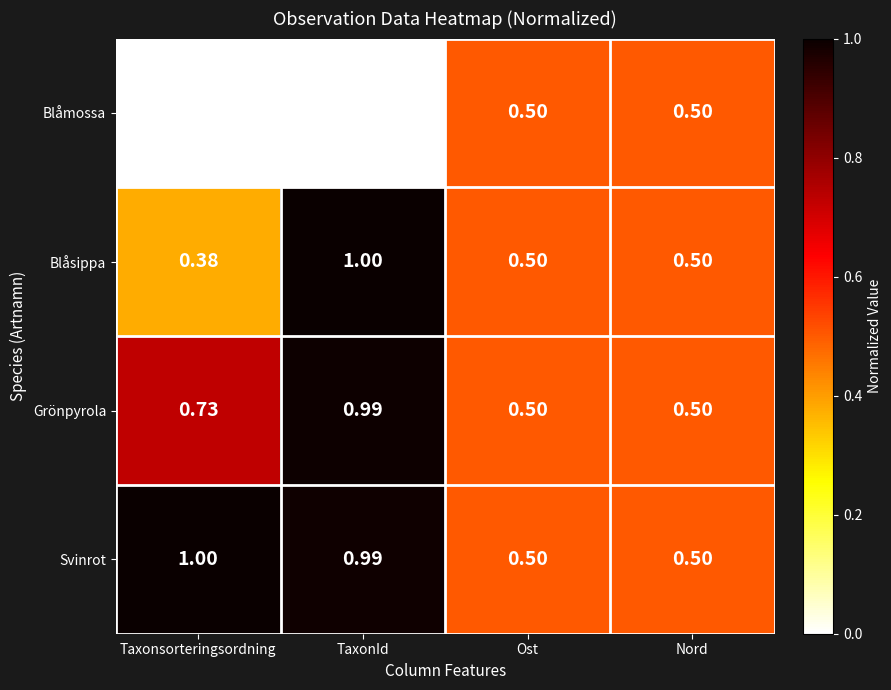

Which series has the largest range (max minus min)?

Blåsippa